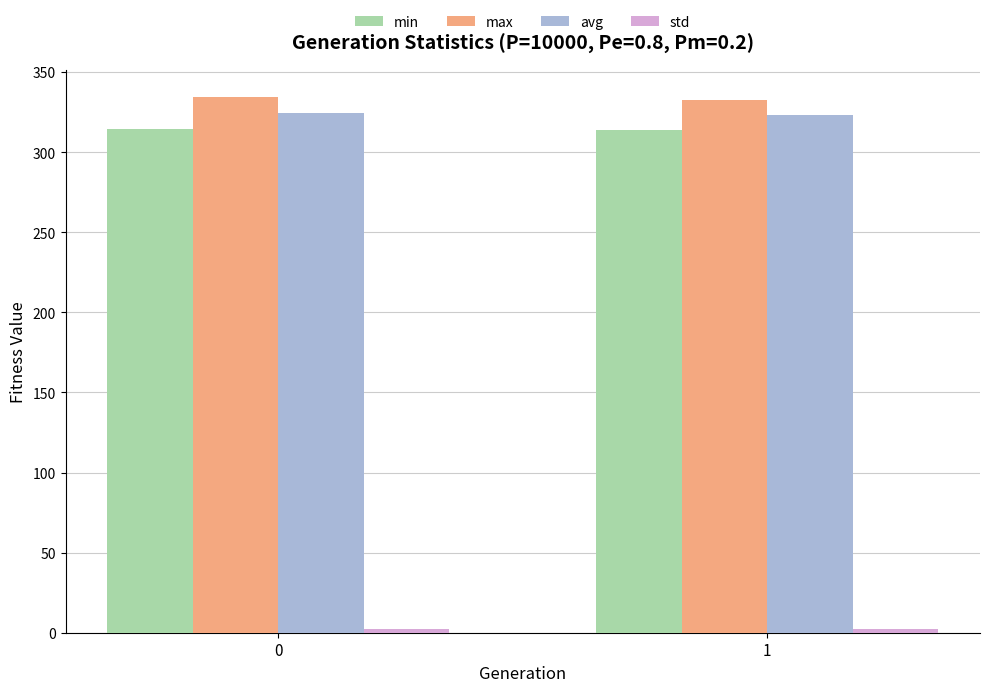

What is the minimum value for max?

332.5